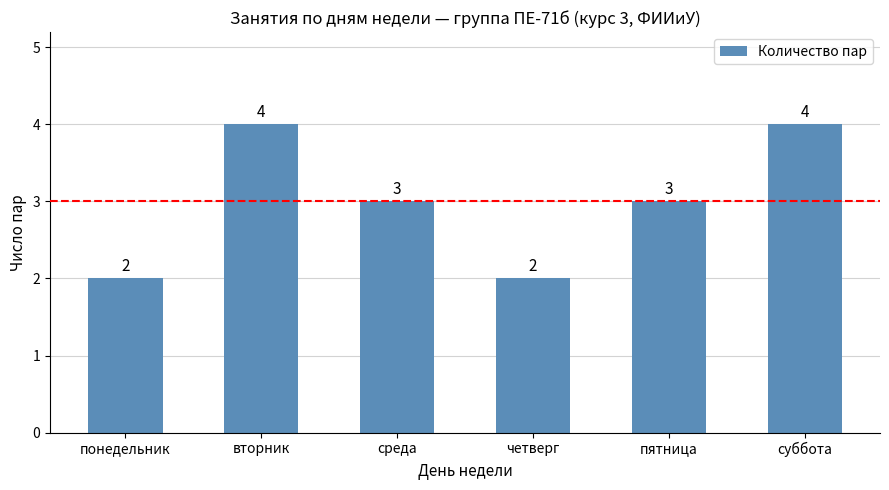

Reading right to left, list all the values displayed in this chart.

4	3	2	3	4	2